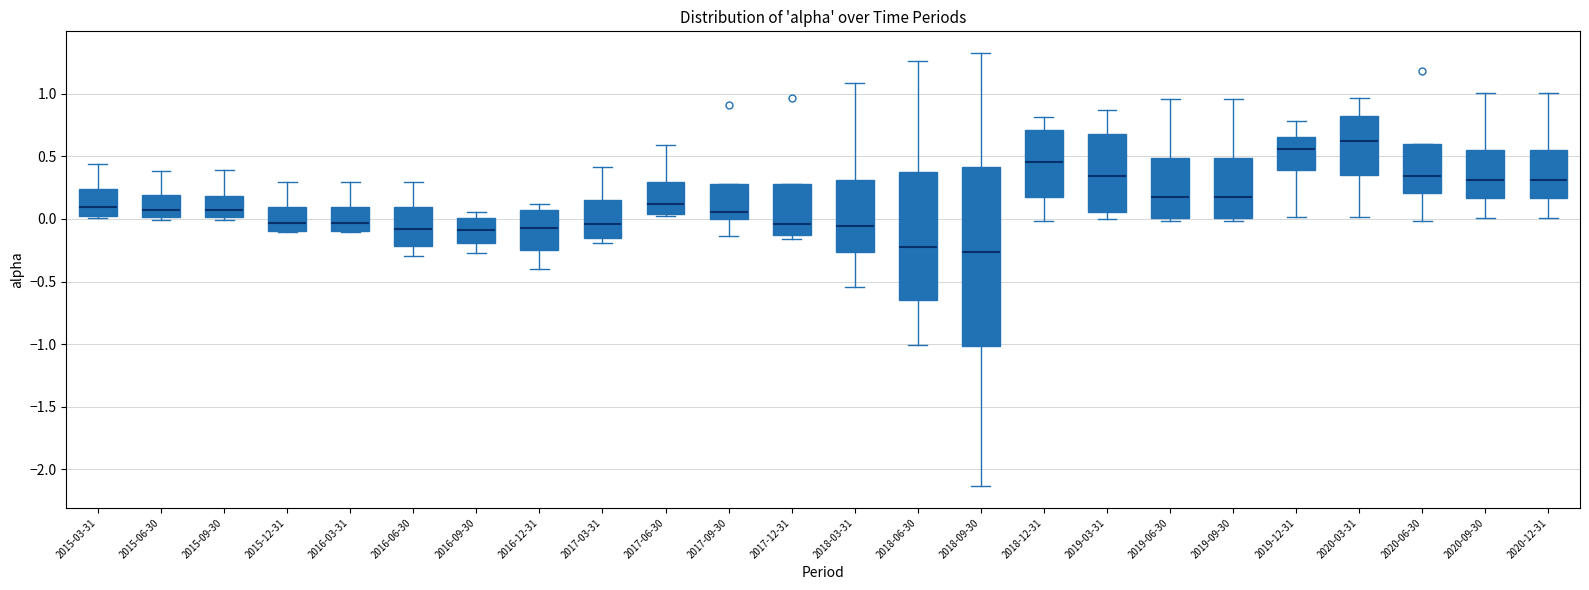

Reading left to right, read every box against the y-axis: the position of its median line, the range the box covers, and the ends of its whiskers. The values are not printed on the chart, so give them approximately, as read against the axis.

2015-03-31: median 0.10, box 0.00 to 0.25, whiskers 0.00 (just below the box's lower edge) to 0.45
2015-06-30: median 0.05, box 0.00 to 0.20, whiskers 0.00 (just below the box's lower edge) to 0.40
2015-09-30: median 0.05, box 0.00 to 0.20, whiskers 0.00 (just below the box's lower edge) to 0.40
2015-12-31: median -0.05, box -0.10 to 0.10, whiskers -0.10 to 0.30
2016-03-31: median -0.05, box -0.10 to 0.10, whiskers -0.10 to 0.30
2016-06-30: median -0.10, box -0.20 to 0.10, whiskers -0.30 to 0.30
2016-09-30: median -0.10, box -0.20 to 0.00, whiskers -0.30 to 0.05
2016-12-31: median -0.05, box -0.25 to 0.05, whiskers -0.40 to 0.10
2017-03-31: median -0.05, box -0.15 to 0.15, whiskers -0.20 to 0.40
2017-06-30: median 0.10, box 0.05 to 0.30, whiskers 0.00 to 0.60
2017-09-30: median 0.05, box 0.00 to 0.30, whiskers -0.15 to 0.30
2017-12-31: median -0.05, box -0.15 to 0.30, whiskers -0.15 (just below the box's lower edge) to 0.30
2018-03-31: median -0.05, box -0.25 to 0.30, whiskers -0.55 to 1.10
2018-06-30: median -0.25, box -0.65 to 0.35, whiskers -1.00 to 1.25
2018-09-30: median -0.25, box -1.00 to 0.40, whiskers -2.15 to 1.30
2018-12-31: median 0.45, box 0.15 to 0.70, whiskers 0.00 to 0.80
2019-03-31: median 0.35, box 0.05 to 0.70, whiskers 0.00 to 0.85
2019-06-30: median 0.20, box 0.00 to 0.50, whiskers 0.00 (just below the box's lower edge) to 0.95
2019-09-30: median 0.20, box 0.00 to 0.50, whiskers 0.00 (just below the box's lower edge) to 0.95
2019-12-31: median 0.55, box 0.40 to 0.65, whiskers 0.00 to 0.80
2020-03-31: median 0.60, box 0.35 to 0.80, whiskers 0.00 to 0.95
2020-06-30: median 0.35, box 0.20 to 0.60, whiskers 0.00 to 0.60
2020-09-30: median 0.30, box 0.15 to 0.55, whiskers 0.00 to 1.00
2020-12-31: median 0.30, box 0.15 to 0.55, whiskers 0.00 to 1.00